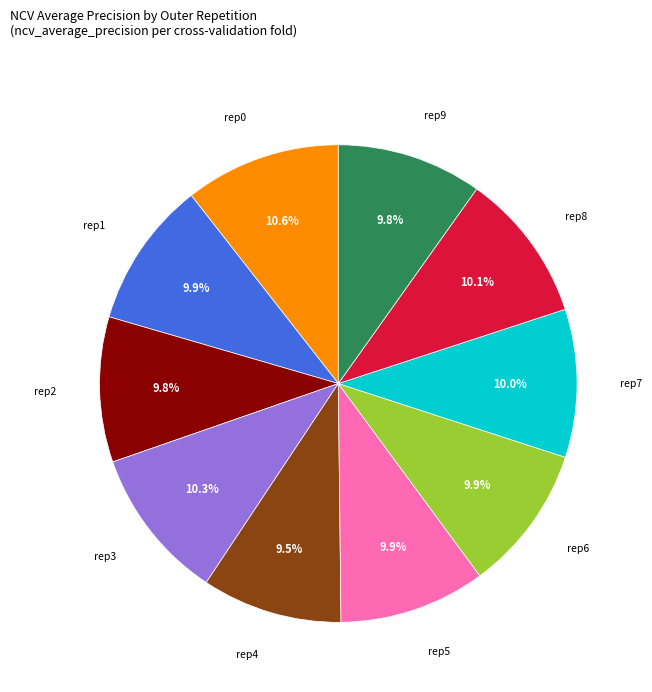

Is there any slice that represents more than half of the pie?

No